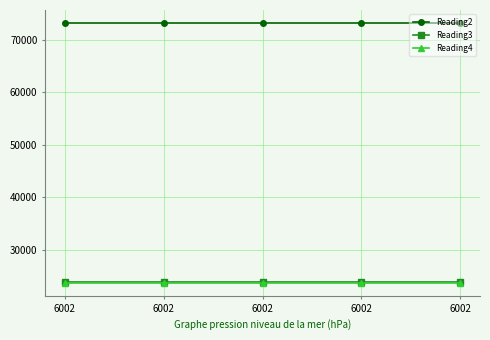

What is the highest value of the Reading3 series?

23784